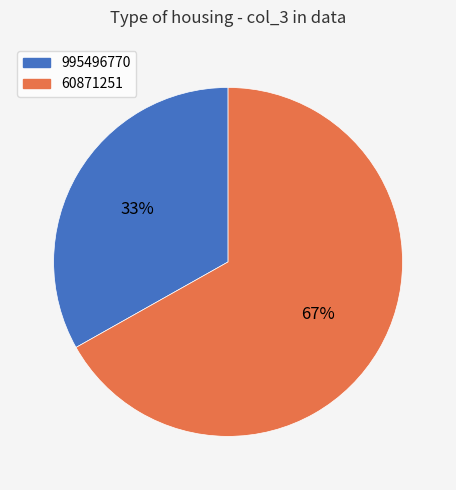

Rank the categories by value from highest to lowest.

60871251, 995496770